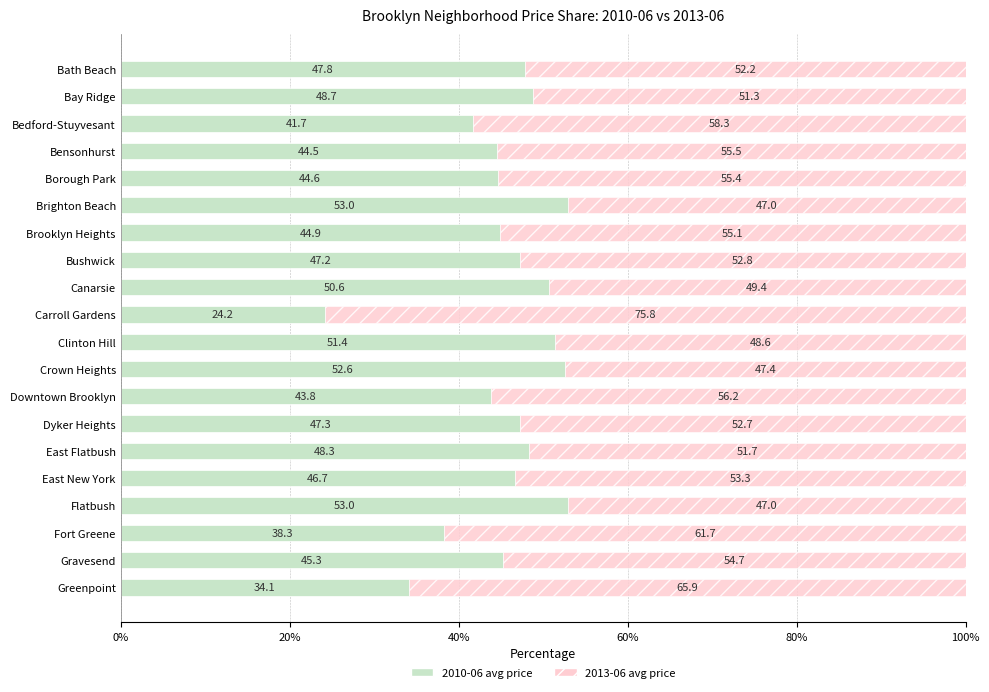

What is the difference between the 2010-06 avg price values at Carroll Gardens and Brighton Beach?

28.8